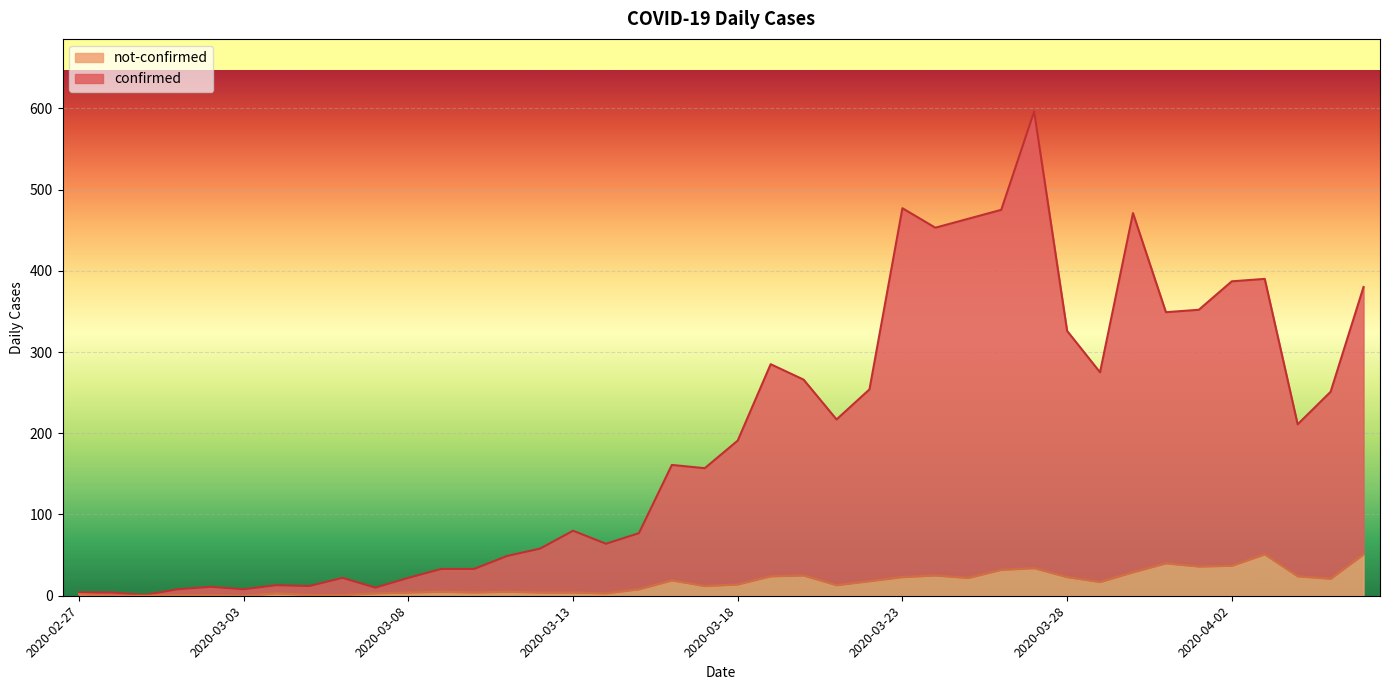

What is the label of the 12th point from the right?

2020-03-26